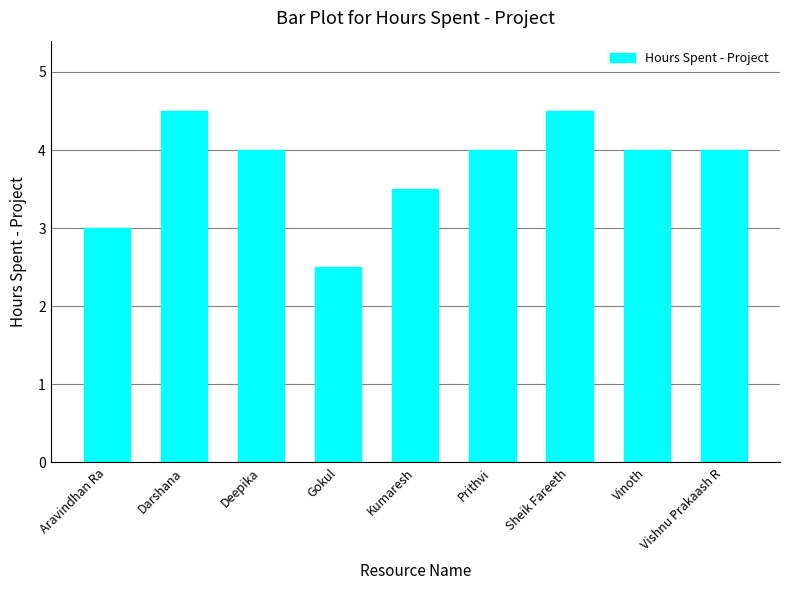

What is the sum of the values at Vishnu Prakaash R and Sheik Fareeth?

8.5